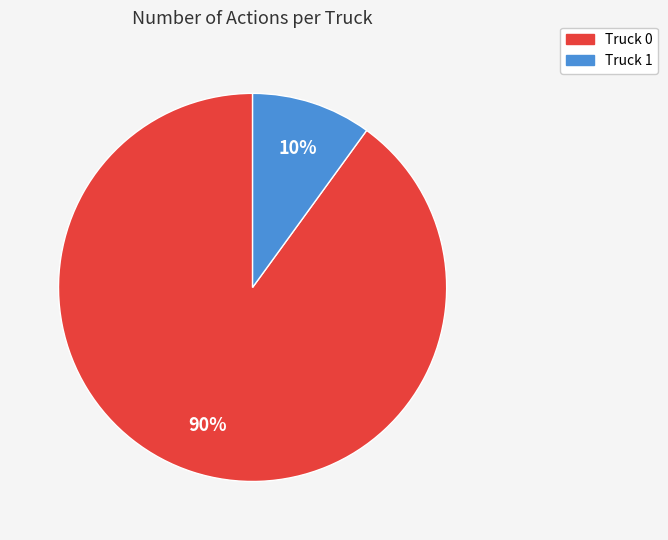

Combined, do Truck 1 and Truck 0 account for over 50%?

Yes